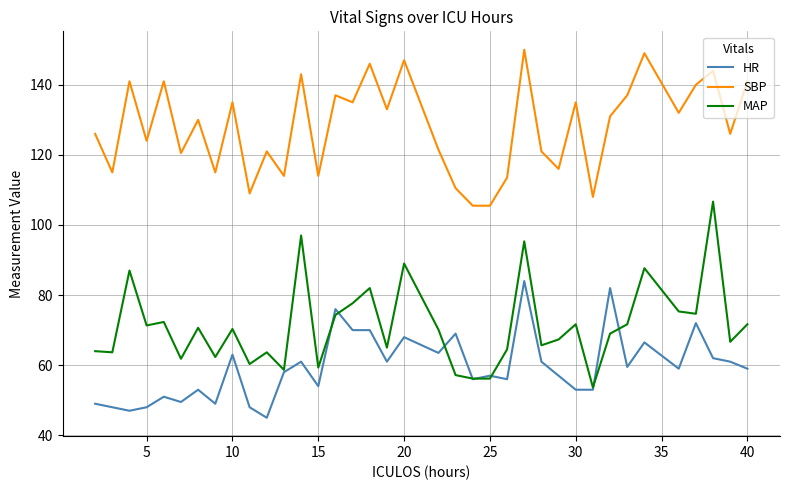

What is the maximum value for MAP?

106.7